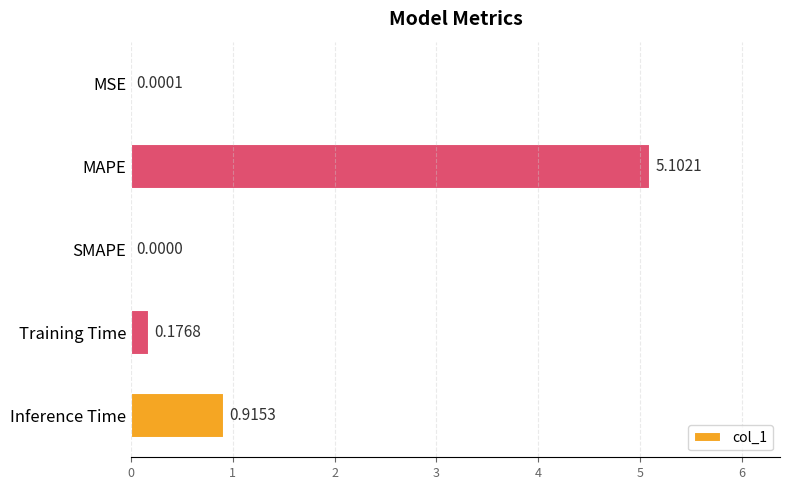

At which category does the chart reach its peak across all series?

MAPE